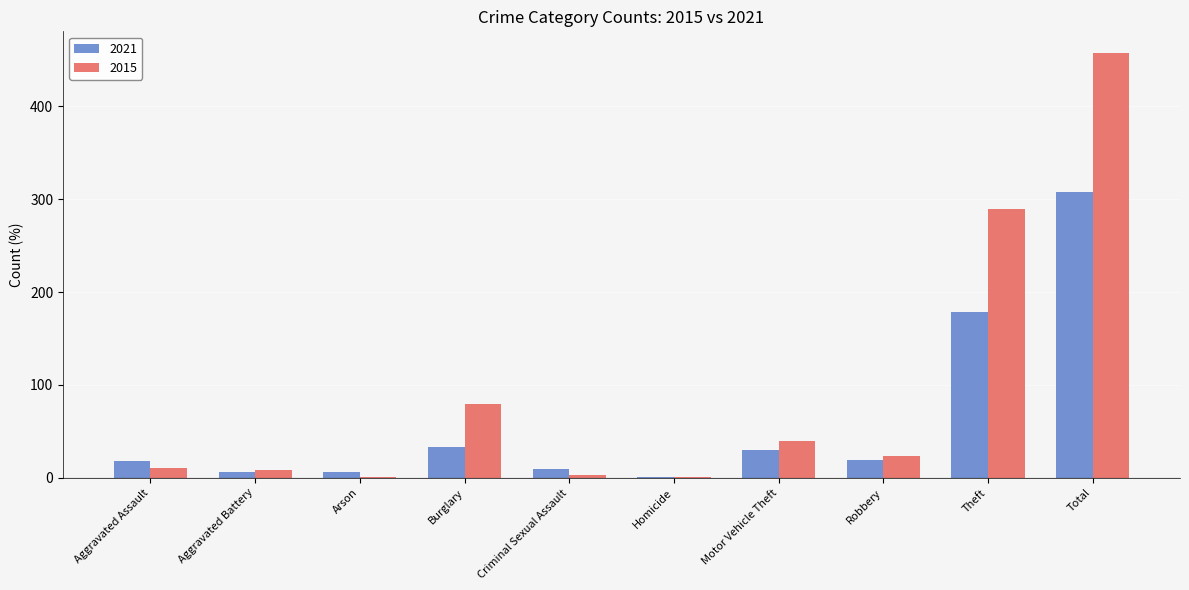

The 2015 series shows 55 at Burglary. True or false?

False